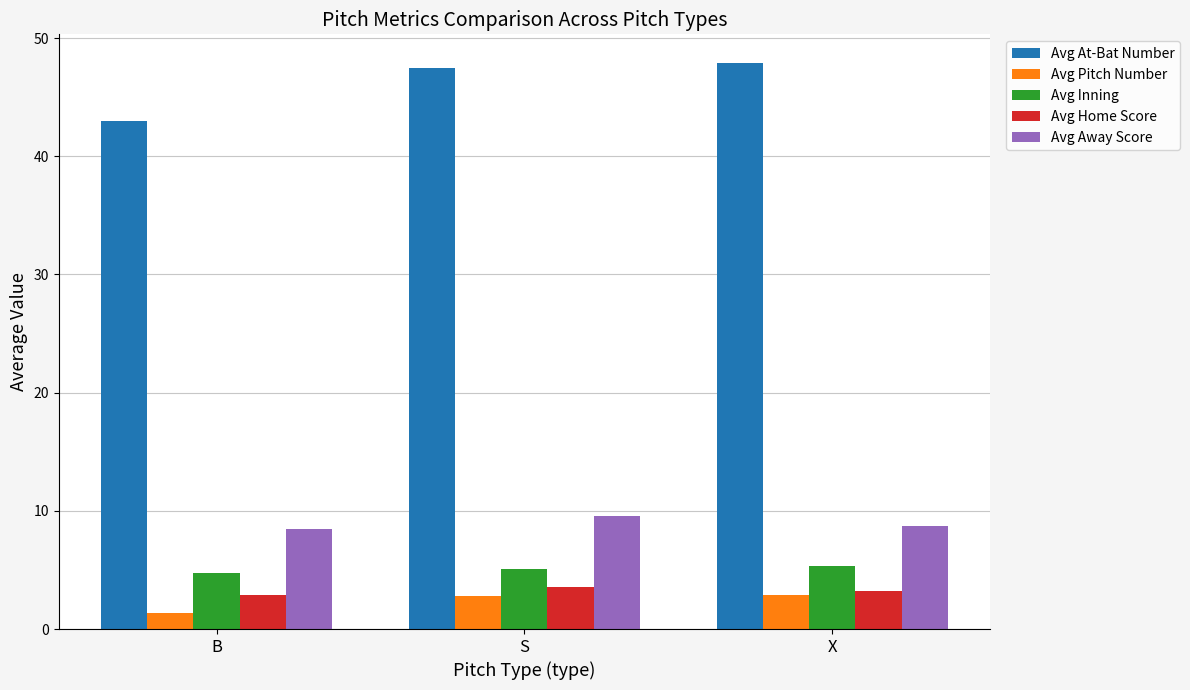

The Avg Home Score series shows 3.6 at S. True or false?

True